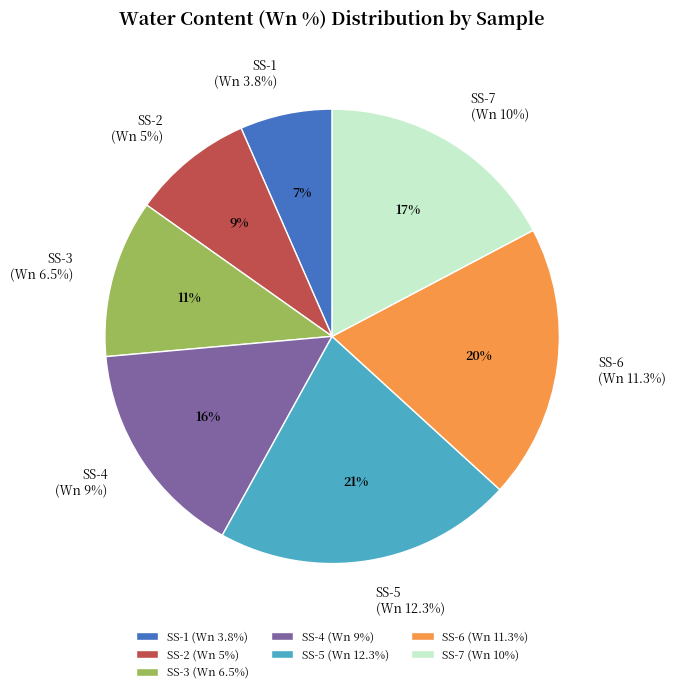

Does any single category account for the majority?

No